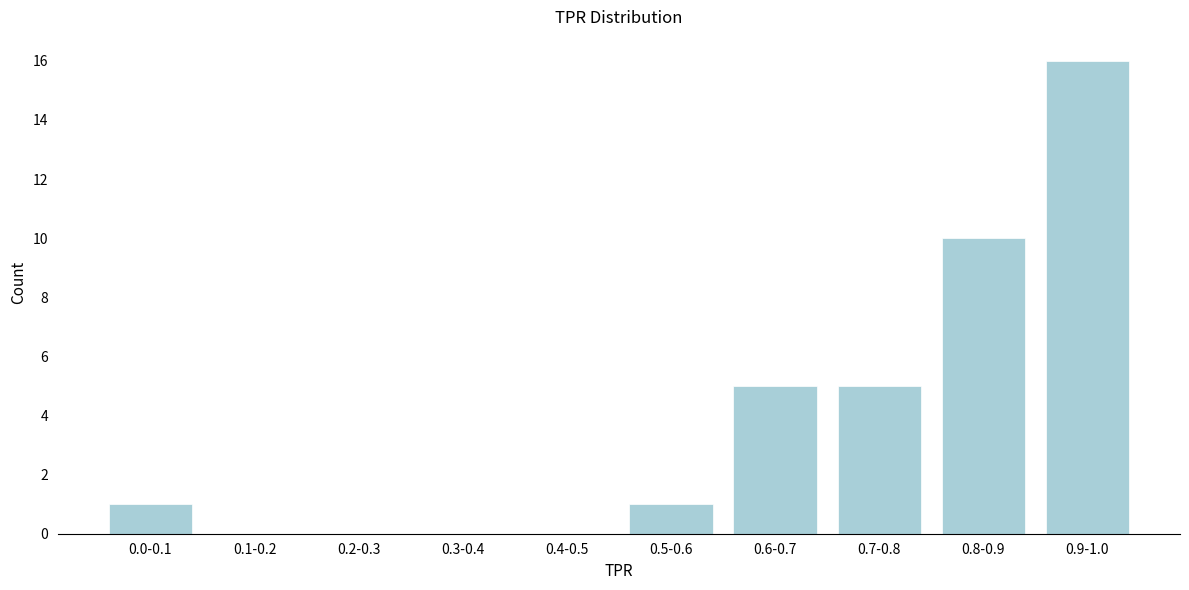

Reading left to right, extract all data points from this chart.

0.0-0.1=1	0.1-0.2=0	0.2-0.3=0	0.3-0.4=0	0.4-0.5=0	0.5-0.6=1	0.6-0.7=5	0.7-0.8=5	0.8-0.9=10	0.9-1.0=16